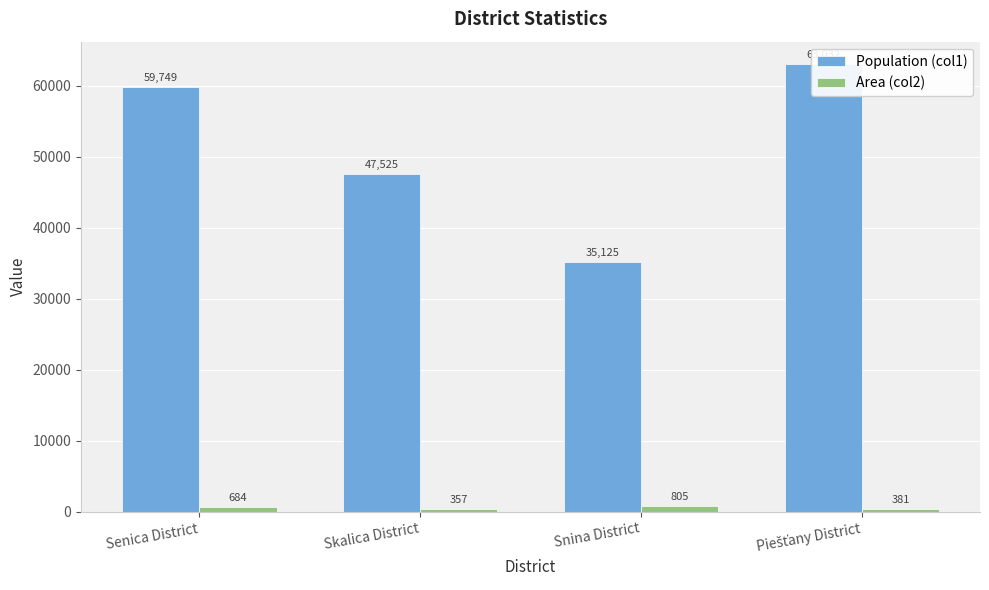

What is the minimum value for Population (col1)?

35125.0